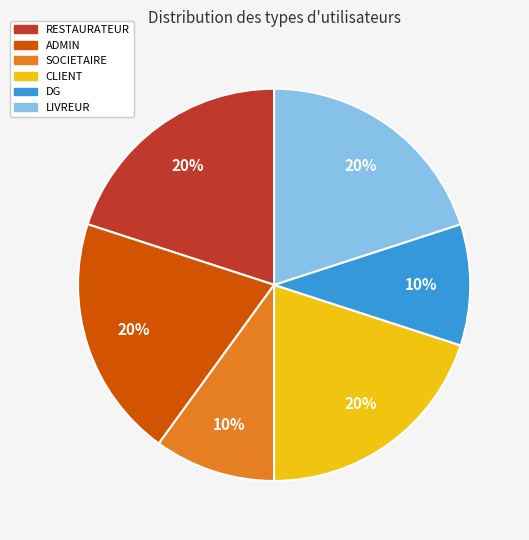

What percentage is the LIVREUR slice, to the nearest percent?

20%